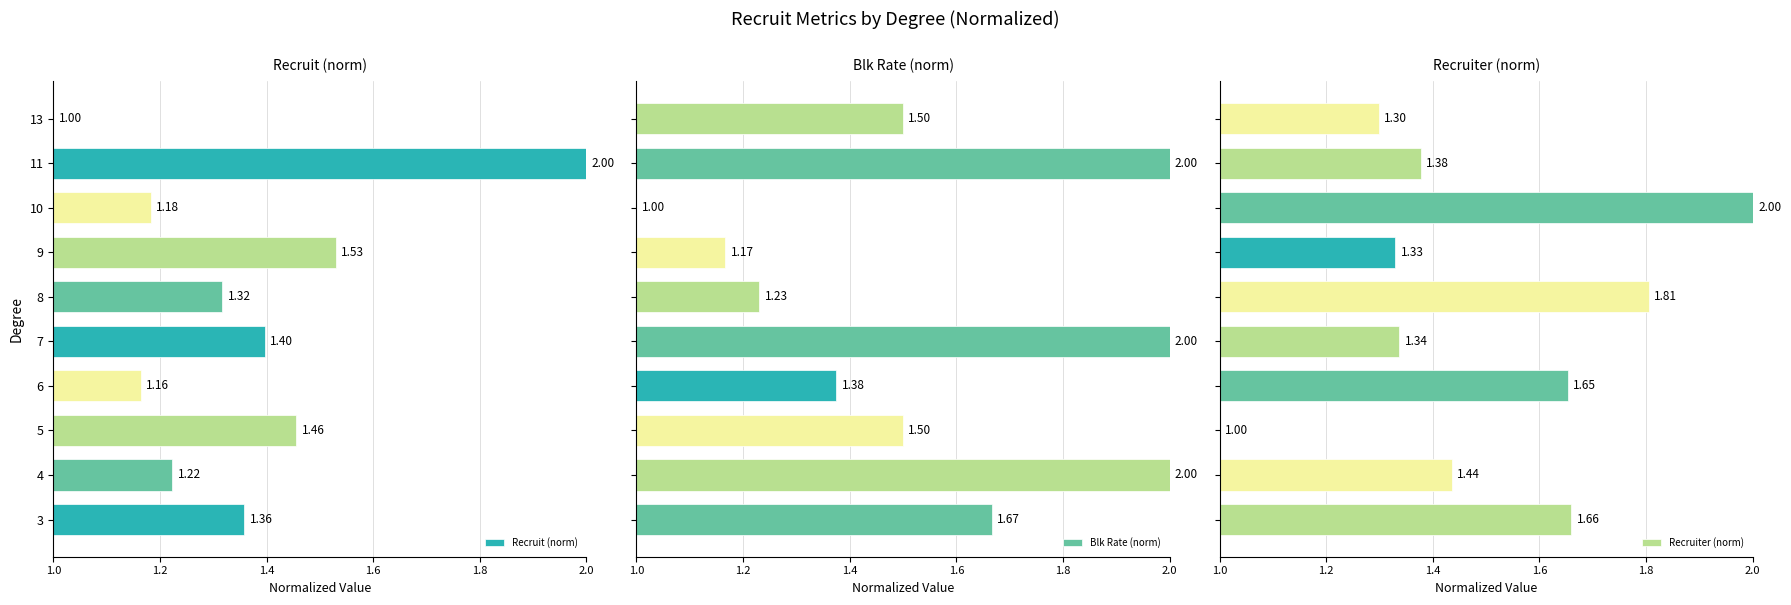

What is the difference between the maximum and minimum values in the Blk Rate (norm) series?

1.0